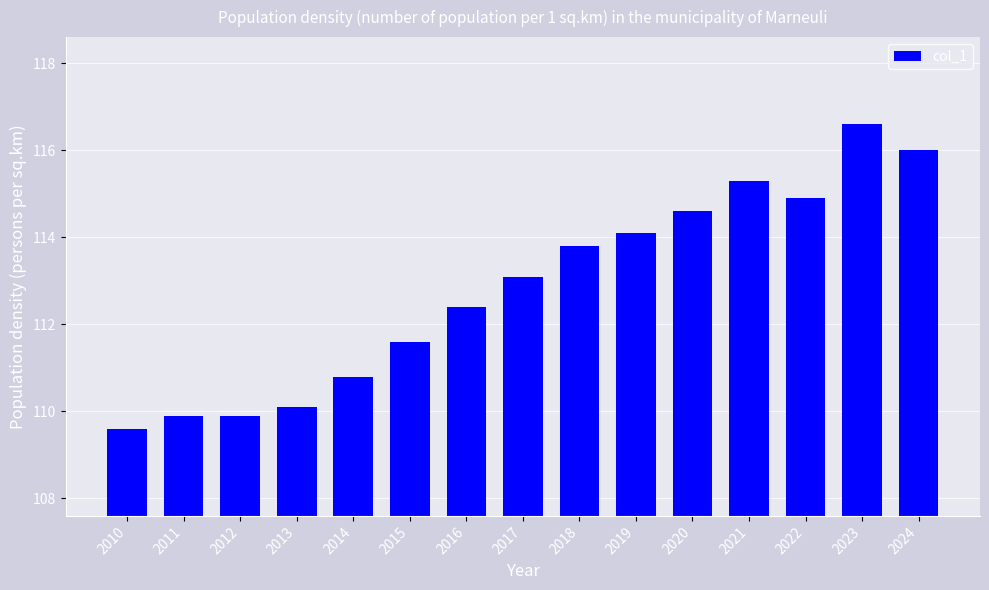

Does the chart contain stacked bars?

No